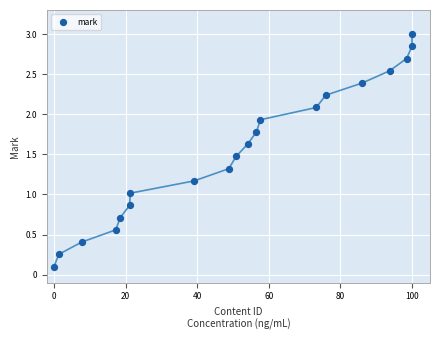

What is the range of X values (max minus min)?

100.0